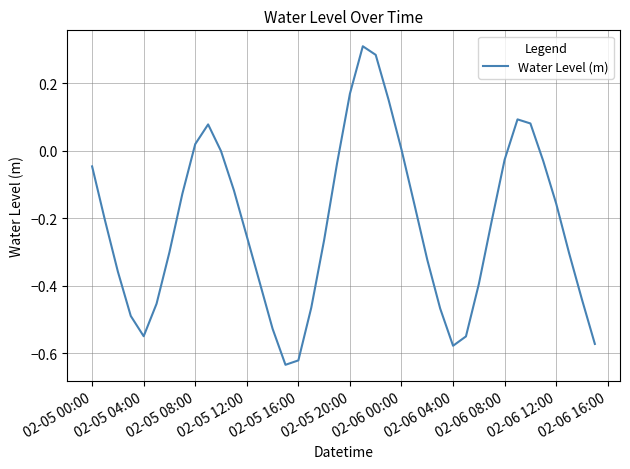

What is the difference between the maximum and minimum values?

0.9